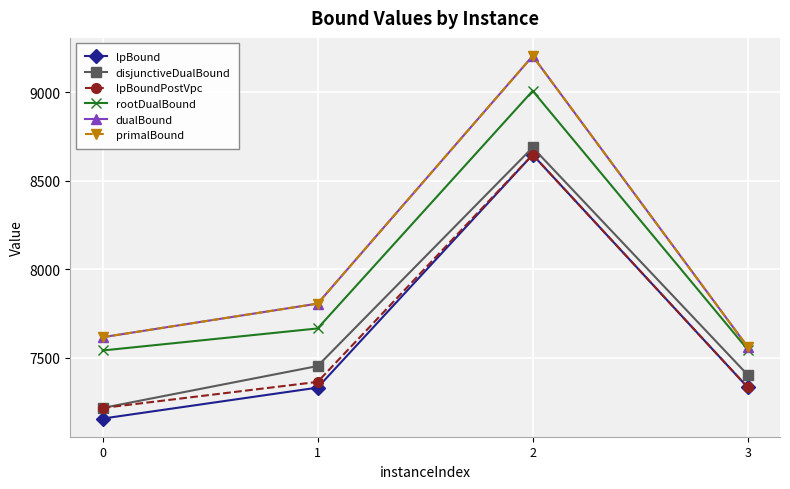

What is the value of the lpBoundPostVpc point at the 4th from the left?

7331.6